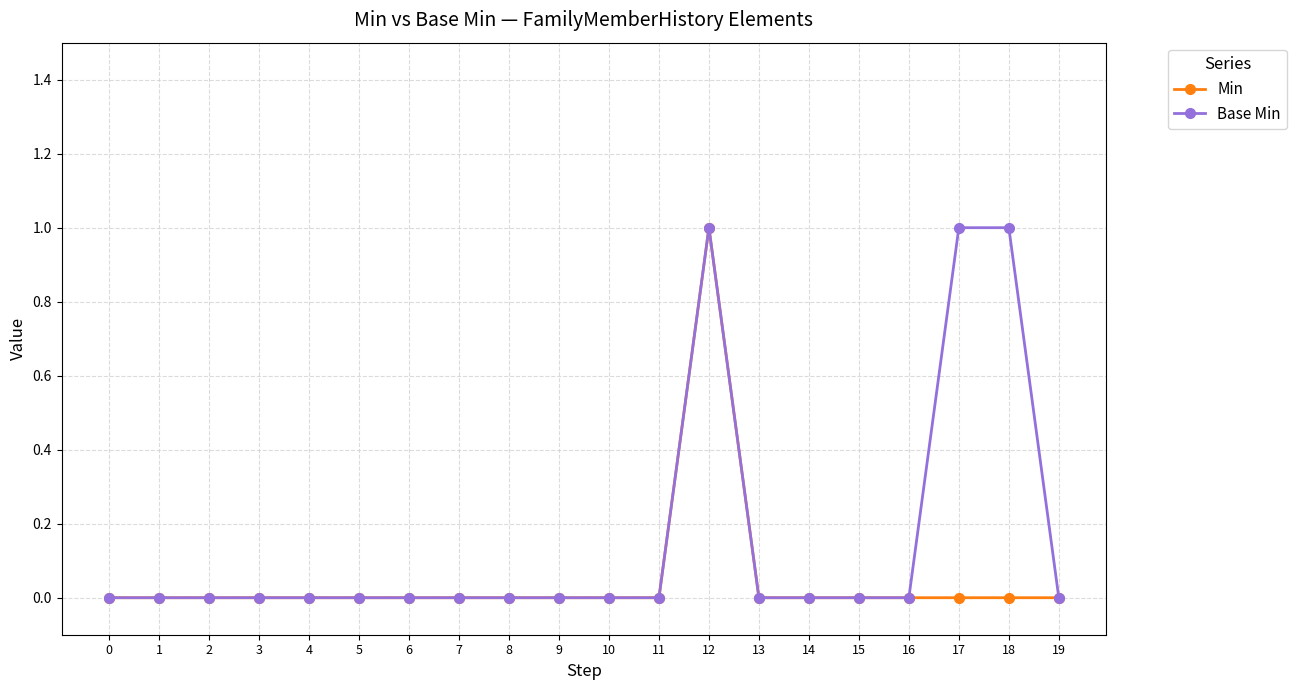

How many data points does each series have?

20